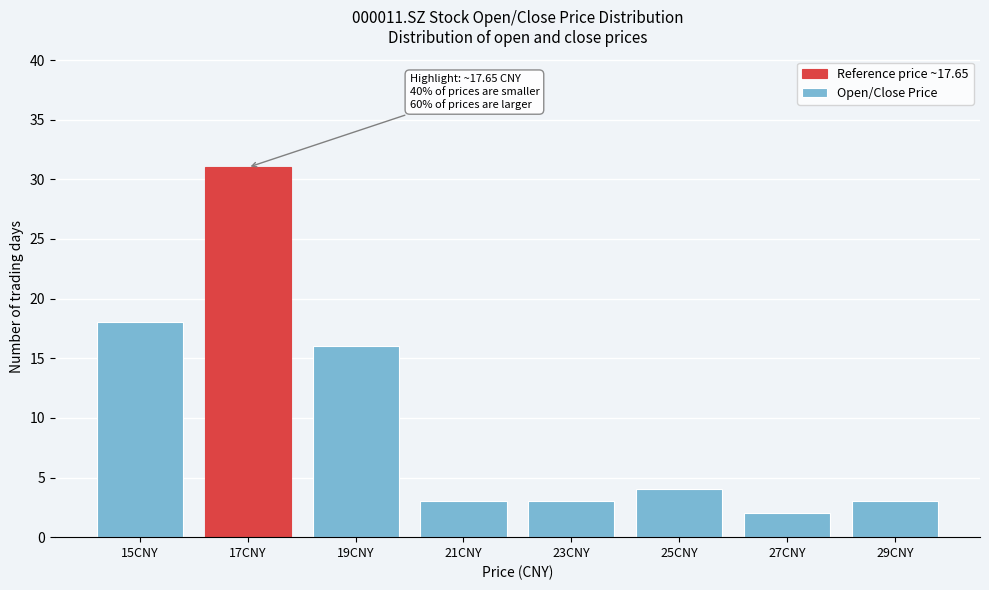

Reading left to right, what are all the values shown in this chart?

15CNY=18	17CNY=31	19CNY=16	21CNY=3	23CNY=3	25CNY=4	27CNY=2	29CNY=3